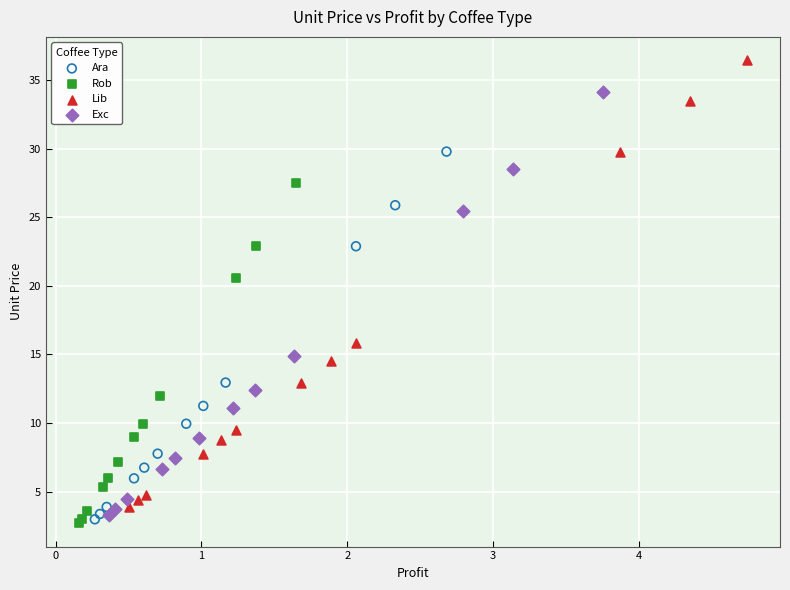

Which series reaches the minimum Y coordinate?

Rob